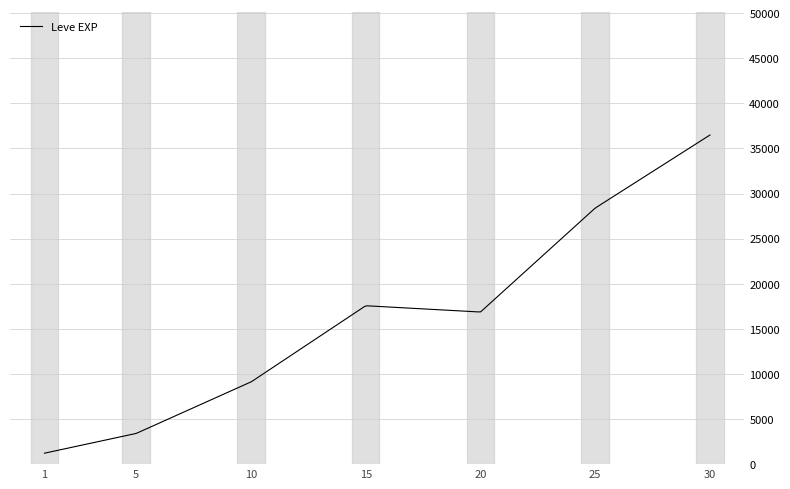

What is the minimum value shown in the chart?

1213.3